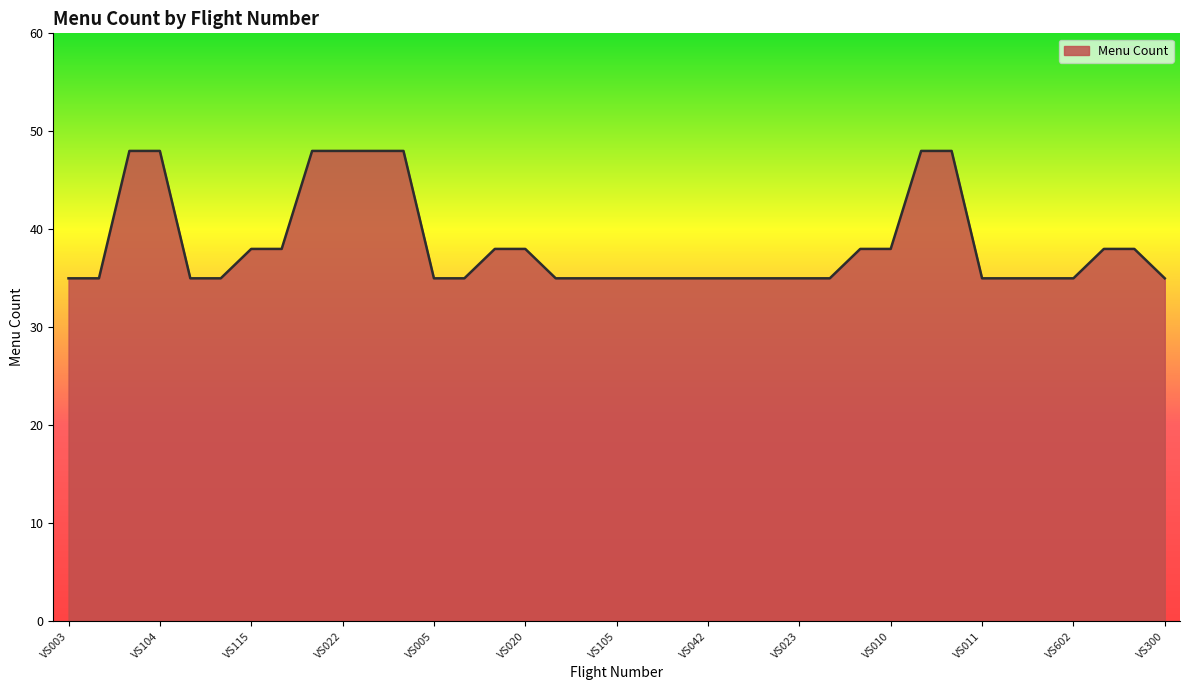

How many lines are shown in the chart?

1